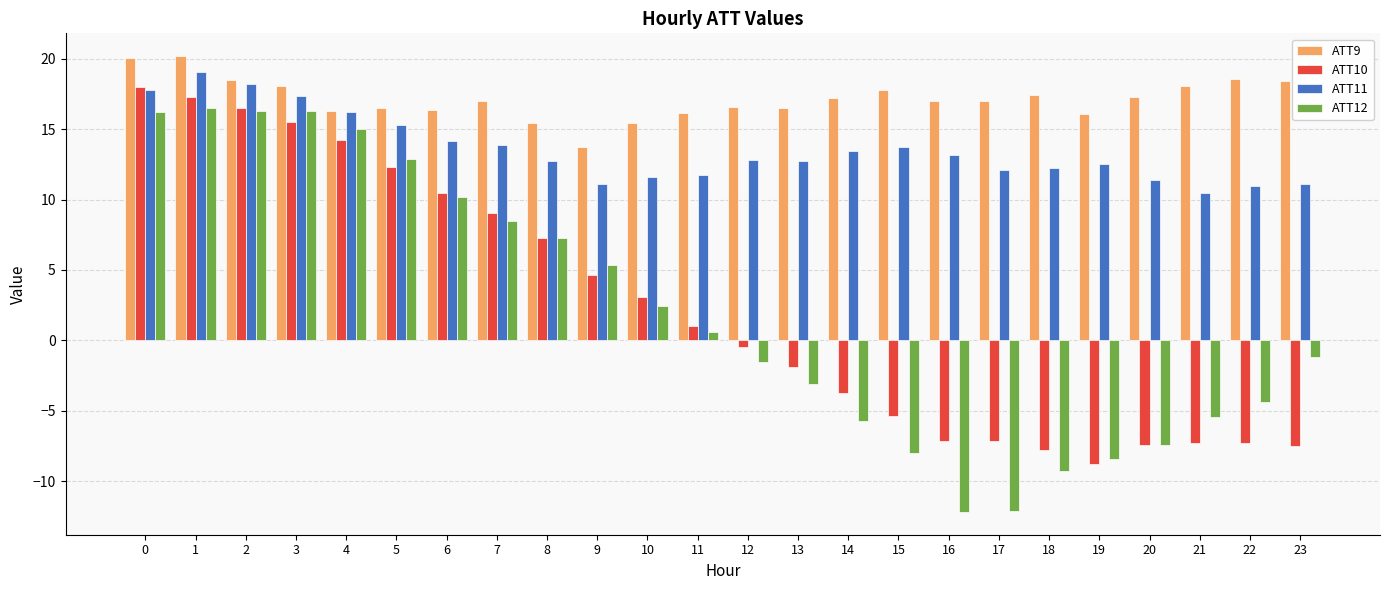

What is the smallest value displayed?

-12.2